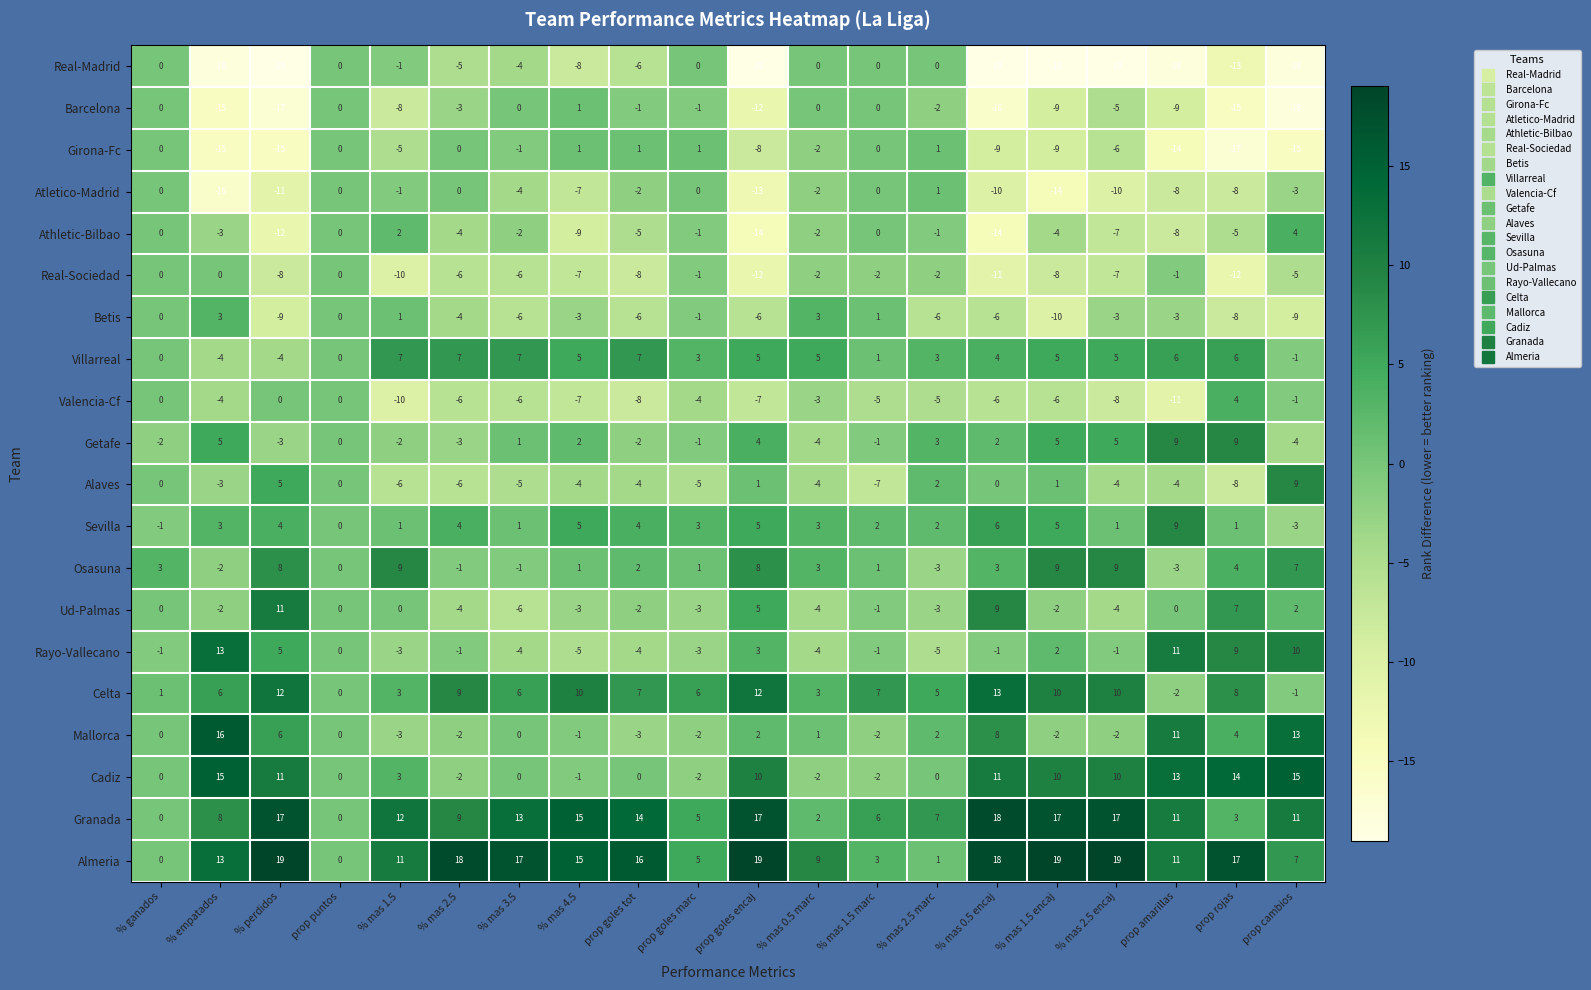

The Getafe series shows -5 at % mas 2.5. True or false?

False